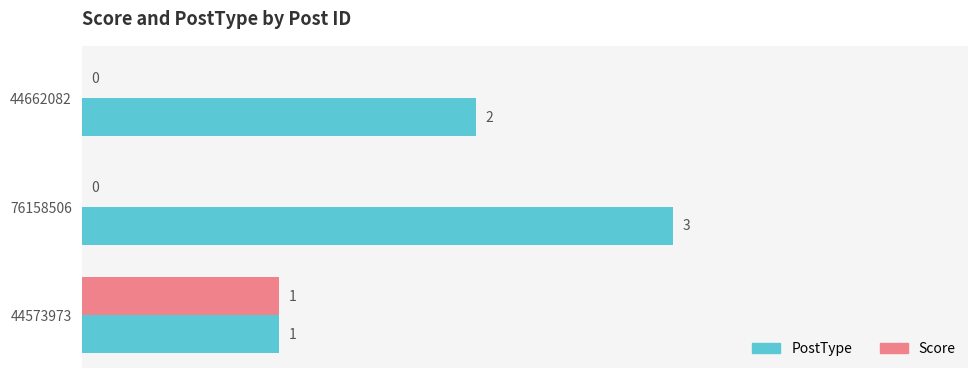

How many PostType values are between 1 and 3?

3